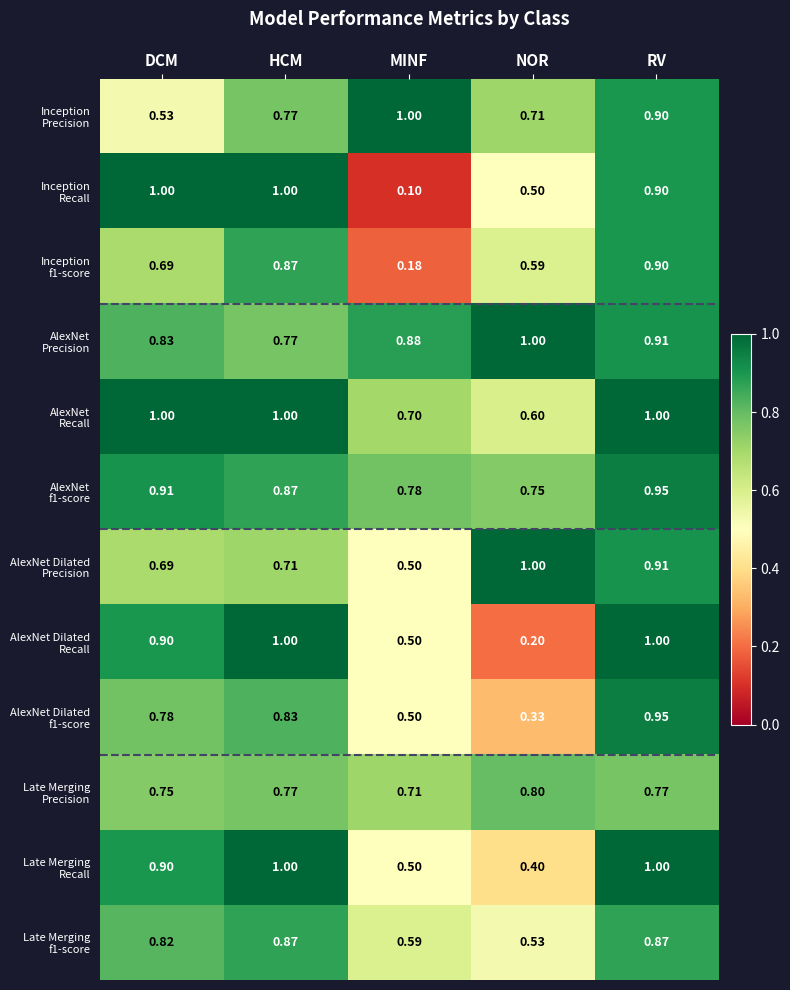

Which label corresponds to the smallest value in the chart?

MINF